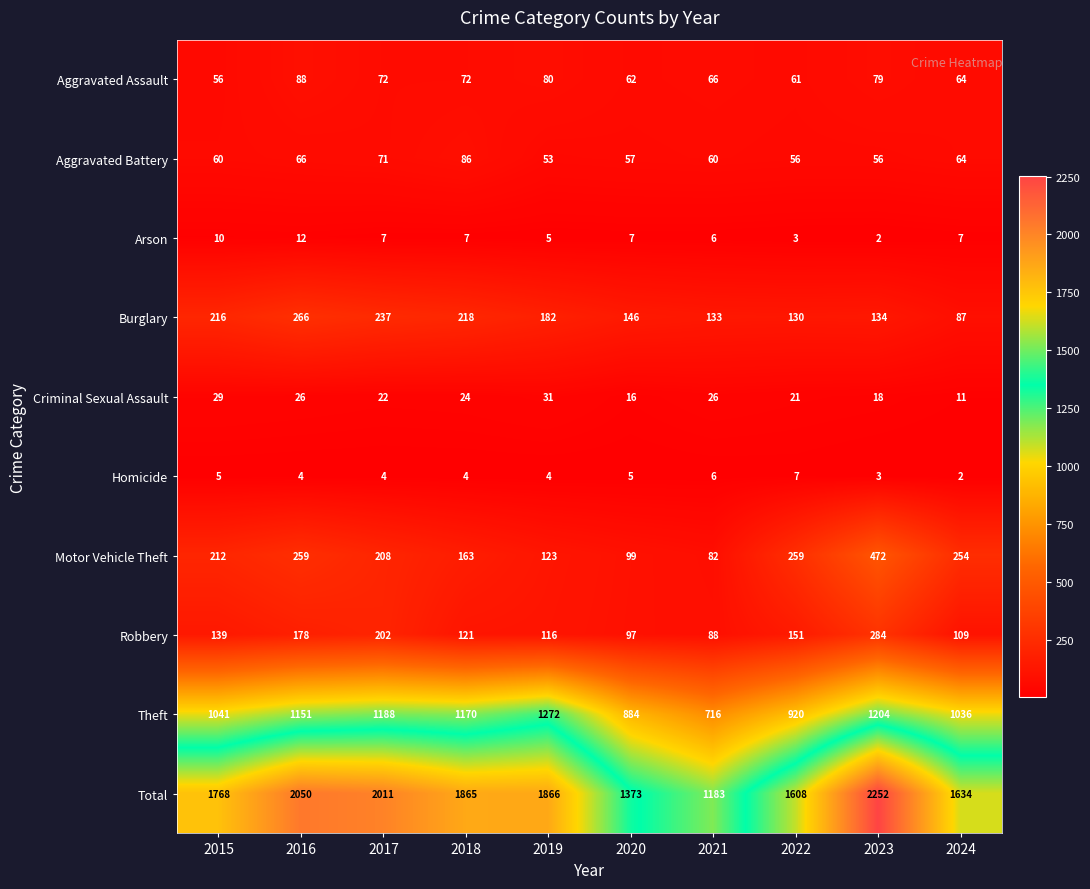

Rank the series by their maximum value, from highest to lowest.

Total, Theft, Motor Vehicle Theft, Robbery, Burglary, Aggravated Assault, Aggravated Battery, Criminal Sexual Assault, Arson, Homicide